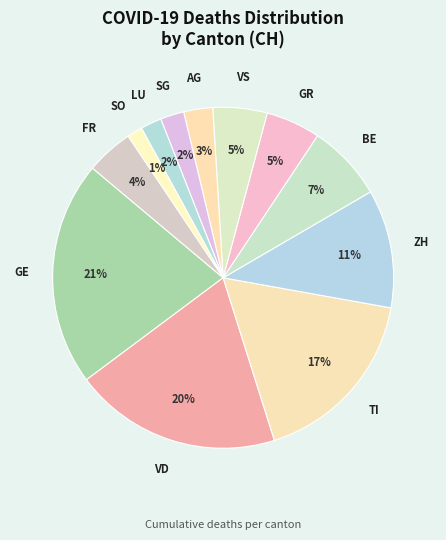

How many segments does this pie chart have?

12